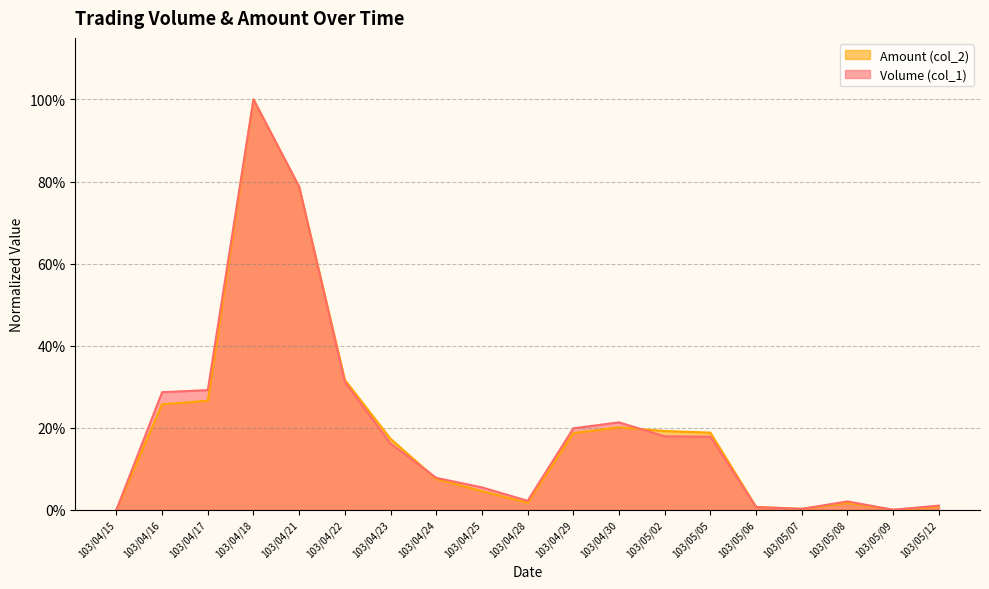

At which label is Volume (col_1) closest to 0?

103/04/15